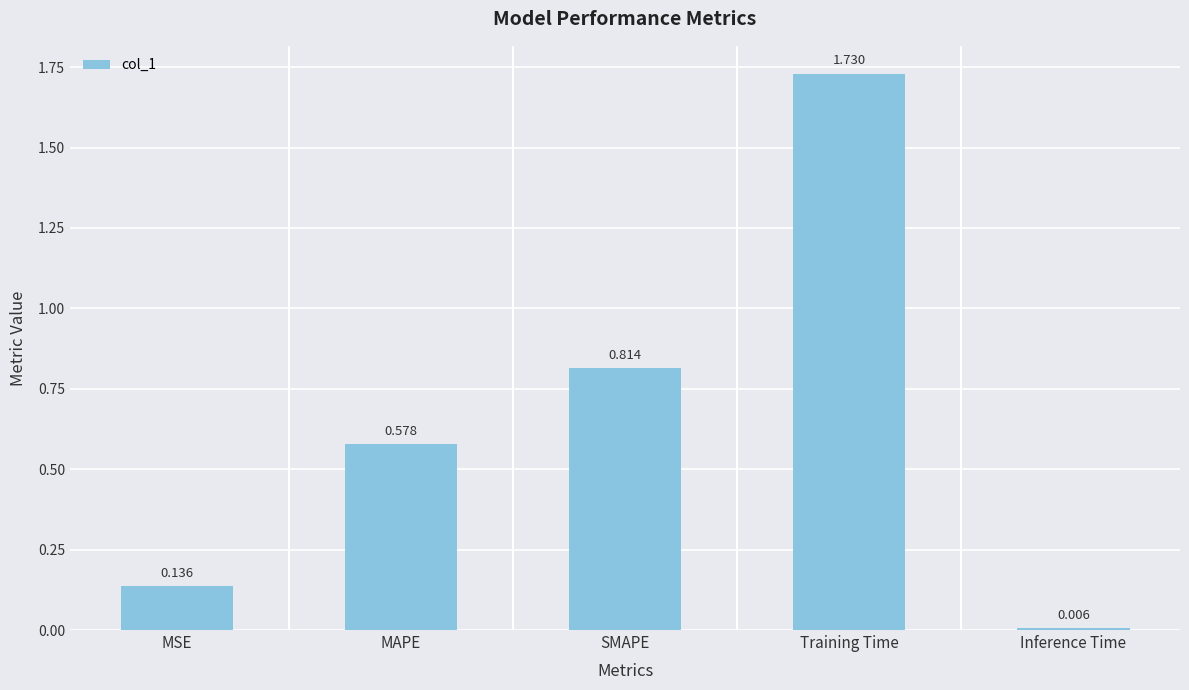

Where is the data nearest to the value 0?

Inference Time